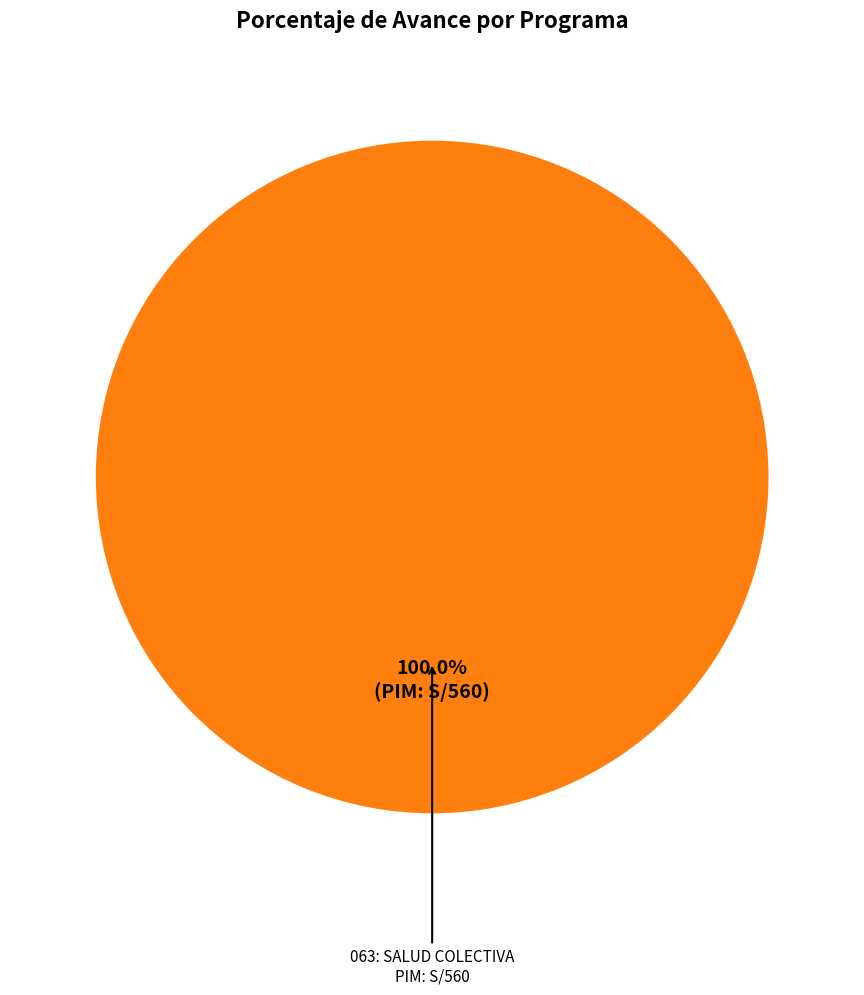

Is there any slice that represents more than half of the pie?

Yes